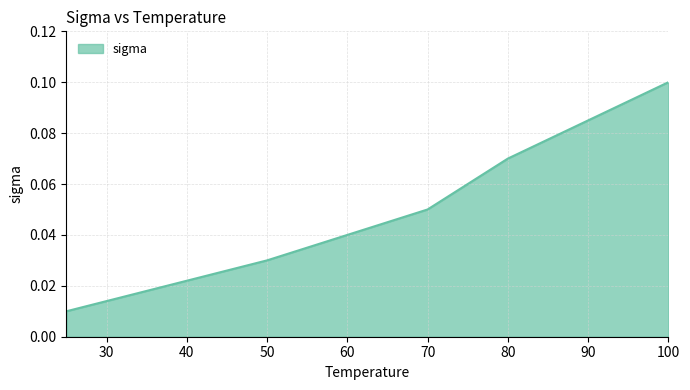

How many values are between 0 and 1?

5